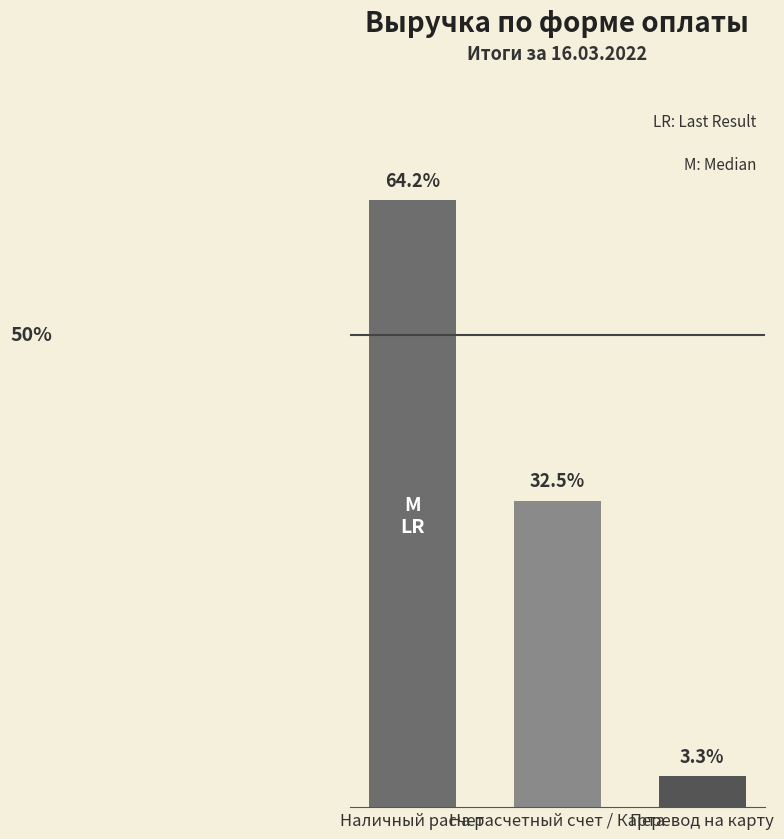

What is the label of the 1st bar from the left?

Наличный расчет